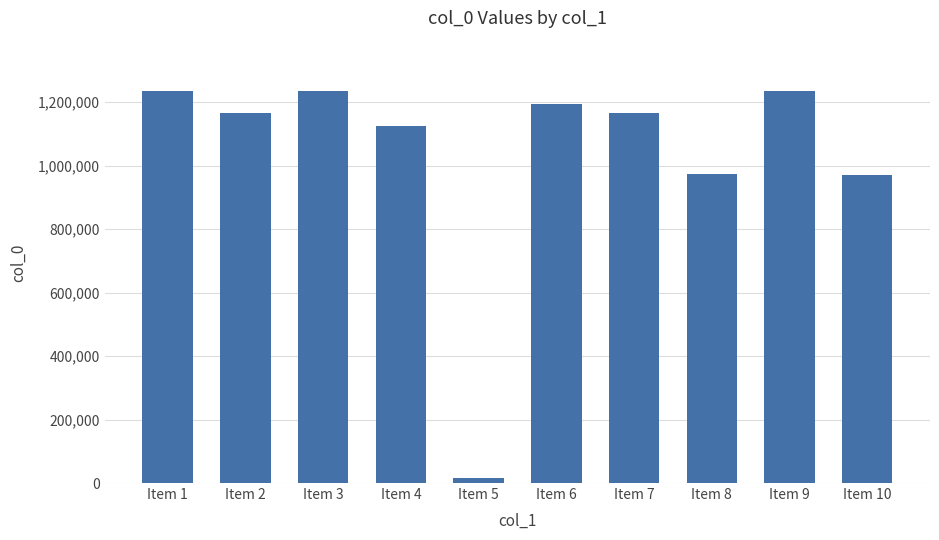

What is the approximate value at Item 1?

1234379